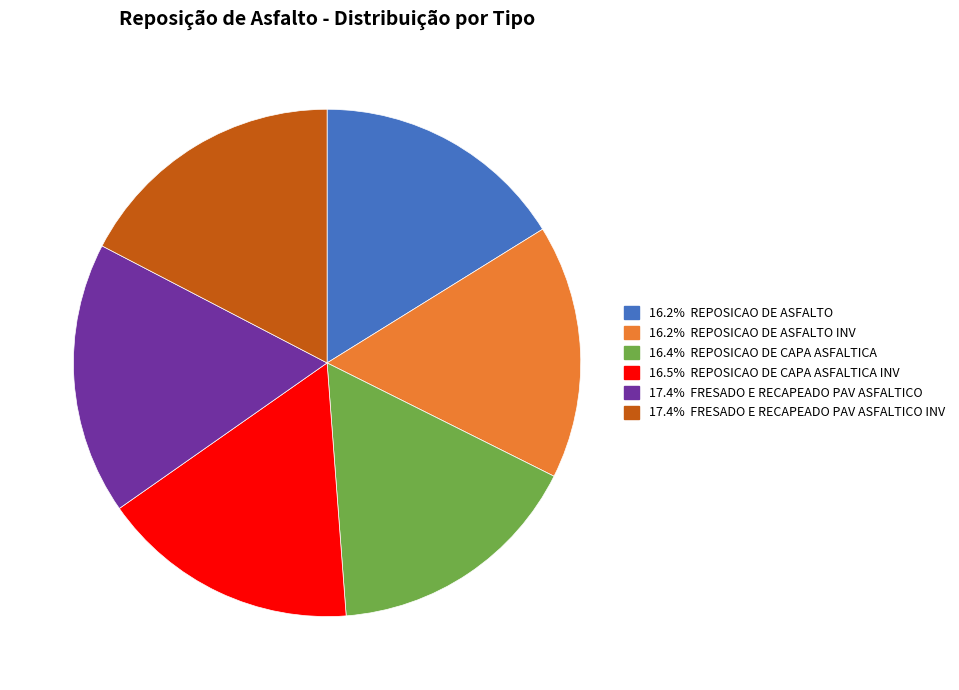

Count the number of slices in the pie.

6